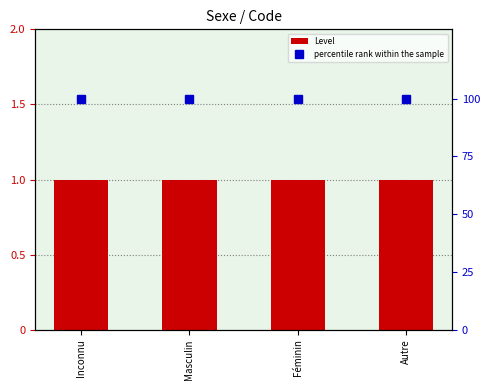

Which series changed the most between Inconnu and Féminin?

Level